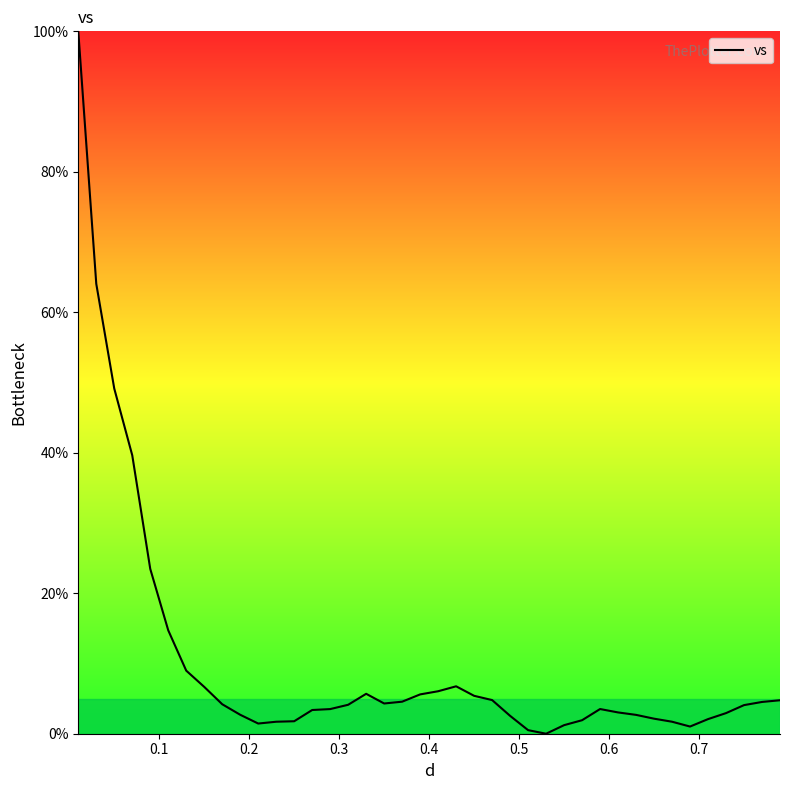

What is the maximum value shown in the chart?

100.0